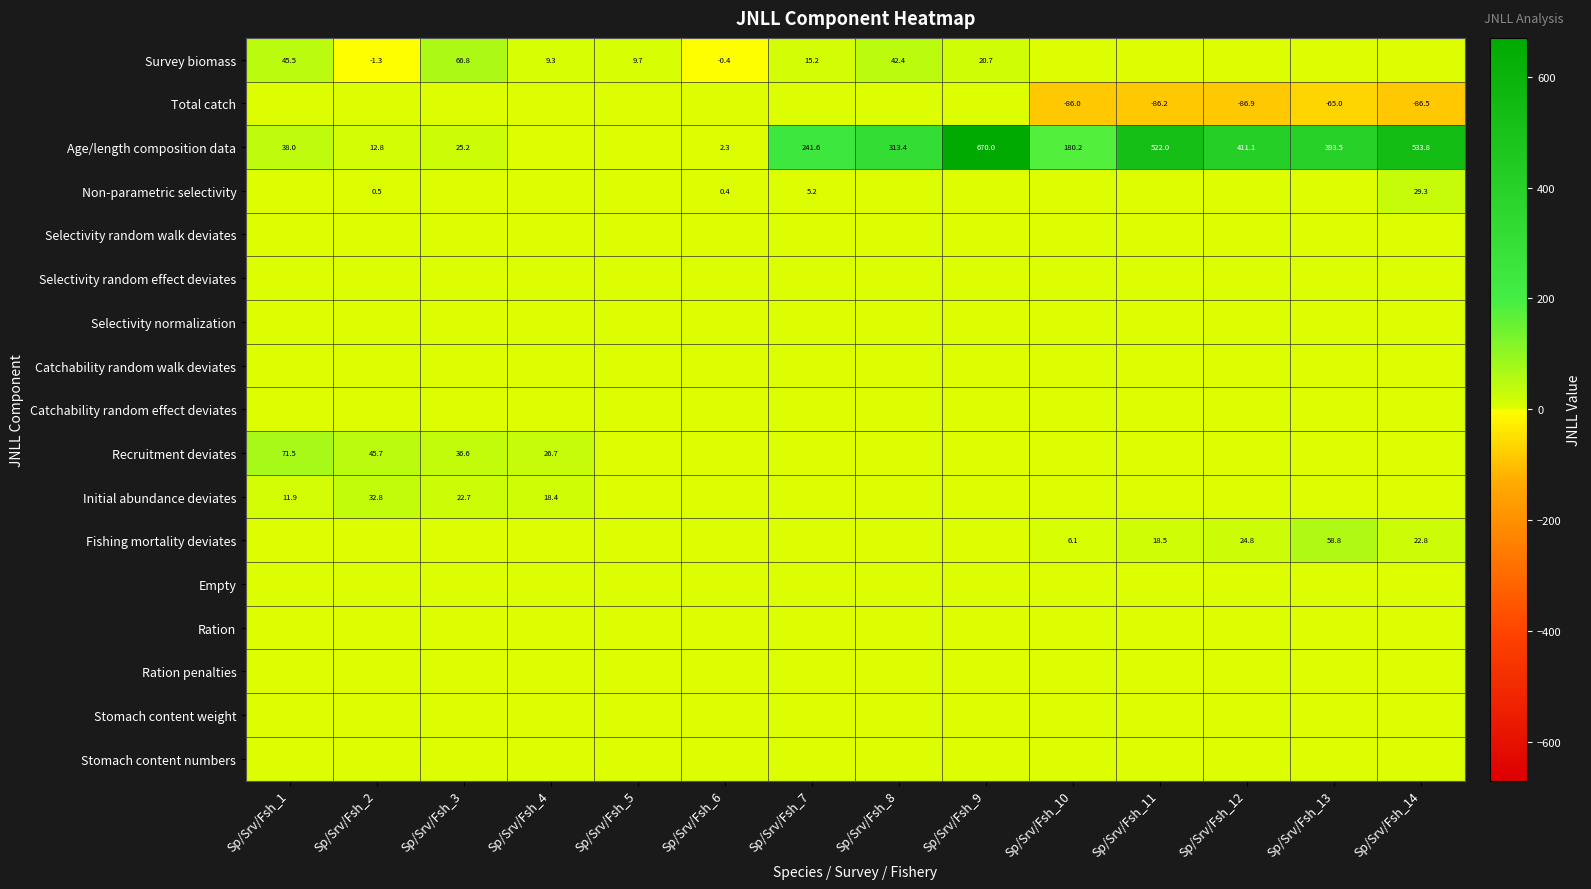

The value of Initial abundance deviates at Sp/Srv/Fsh_2 is 32.8. True or false?

True